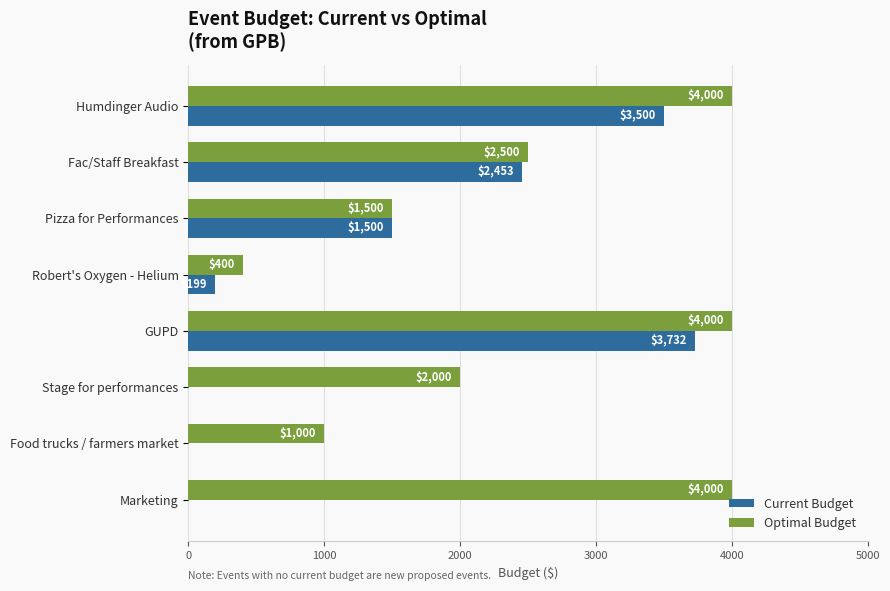

What is the maximum value for Current Budget?

3731.8